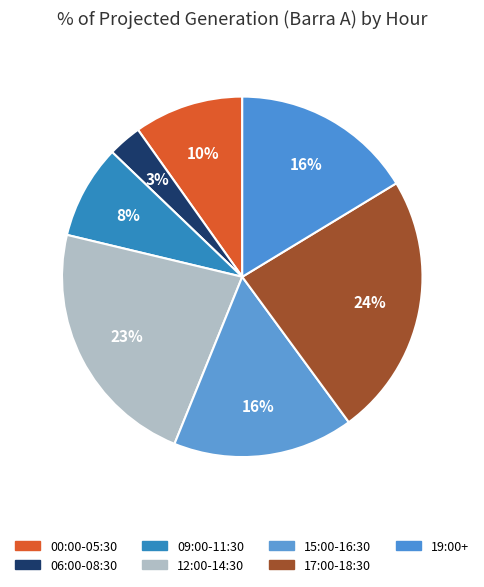

How many slices are in this pie chart?

7